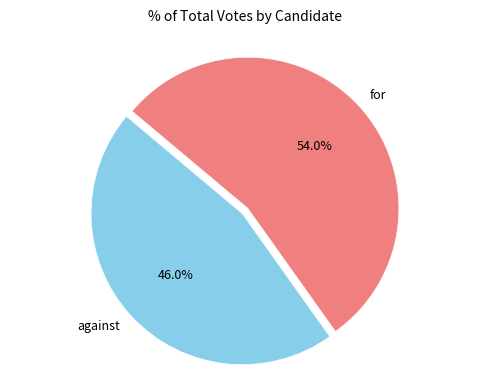

The for slice represents 54% of the pie. True or false?

True